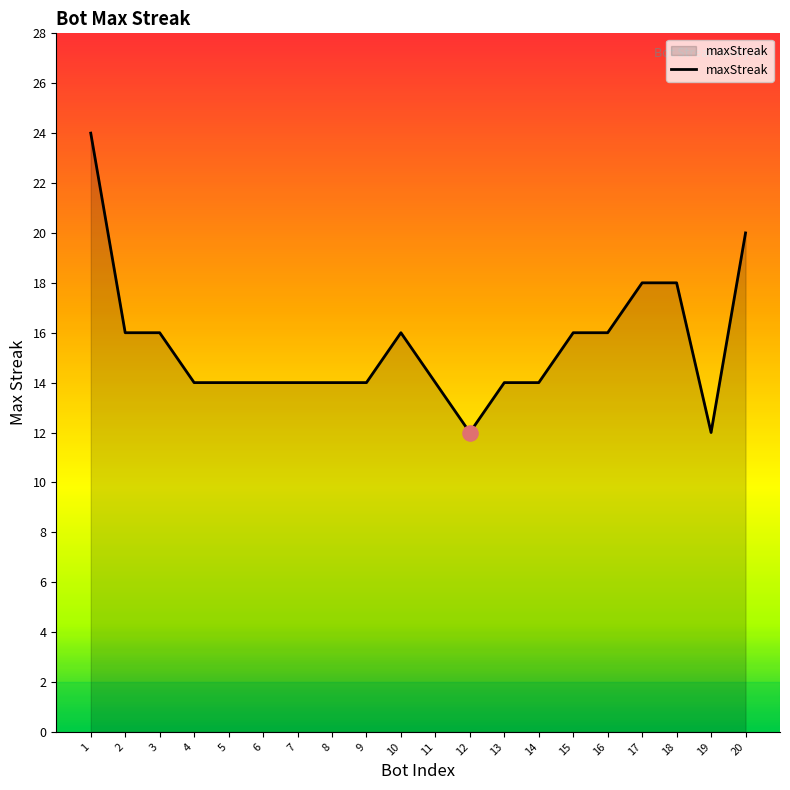

What is the change in value from 11 to 17?

+4